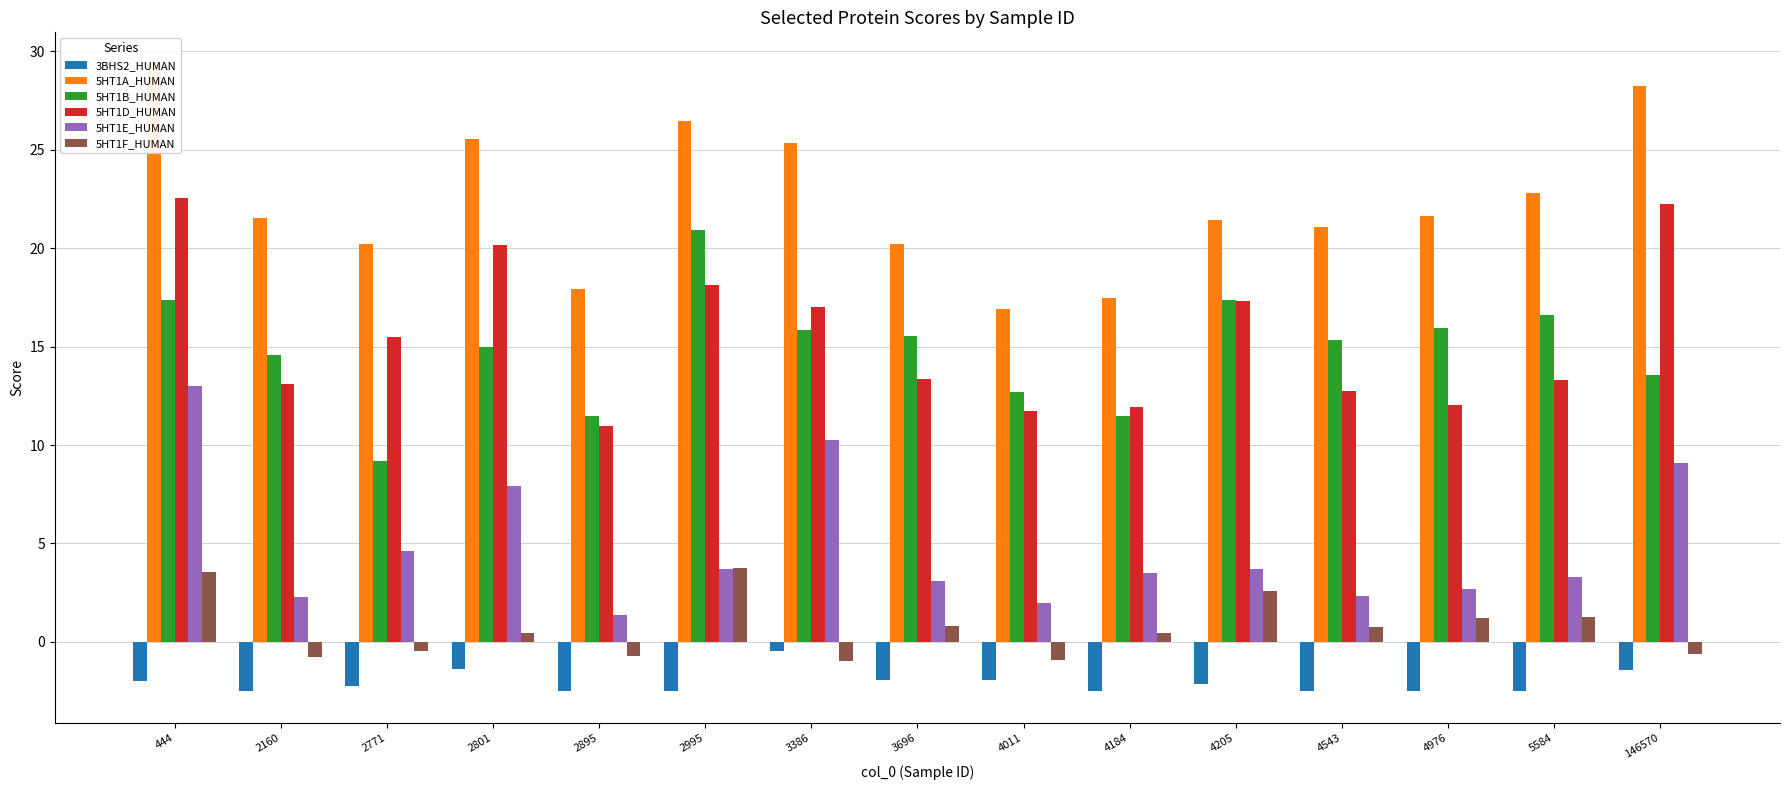

The 5HT1F_HUMAN series shows 1.9 at 5584. True or false?

False